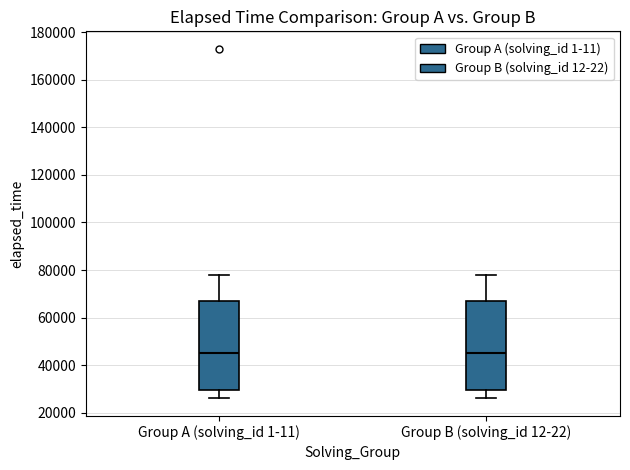

Where does the median line of the box for Group B (solving_id 12-22) sit on the y-axis? The values are not printed on the chart, so give them approximately, as read against the axis.

46000